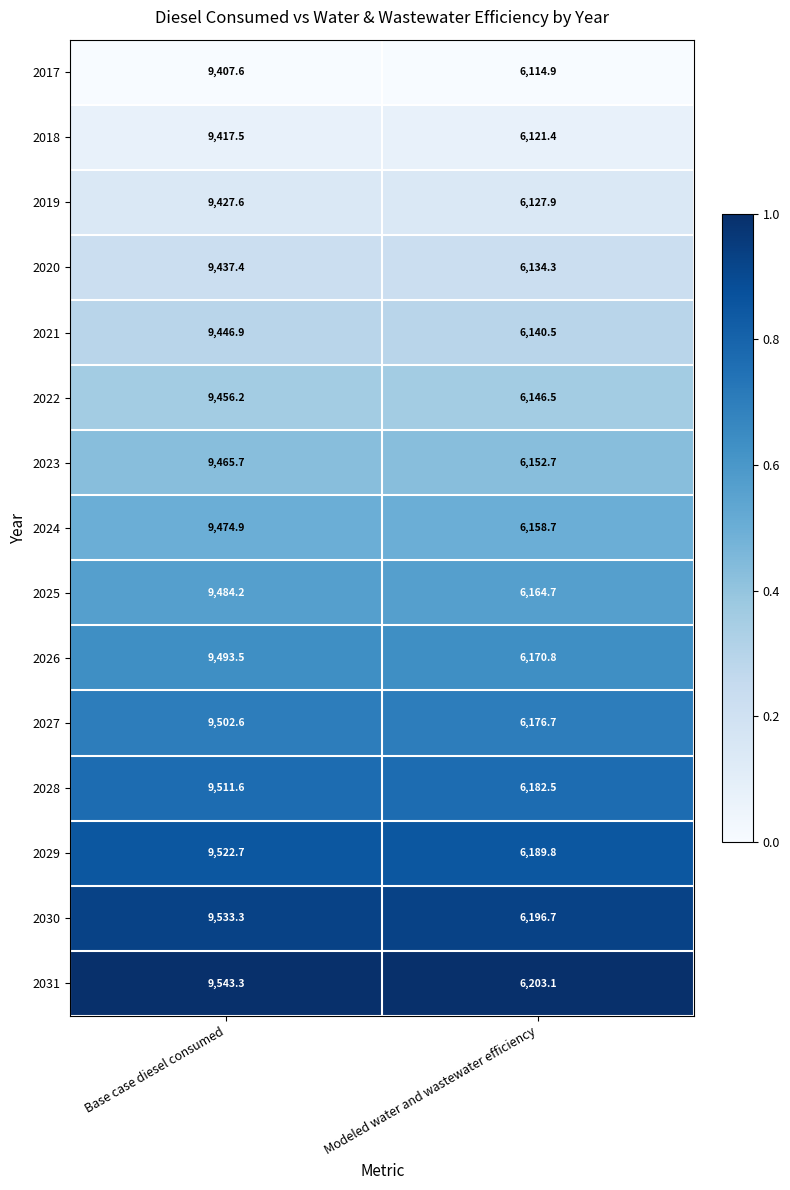

Rank the series by their maximum value, from highest to lowest.

2031, 2030, 2029, 2028, 2027, 2026, 2025, 2024, 2023, 2022, 2021, 2020, 2019, 2018, 2017